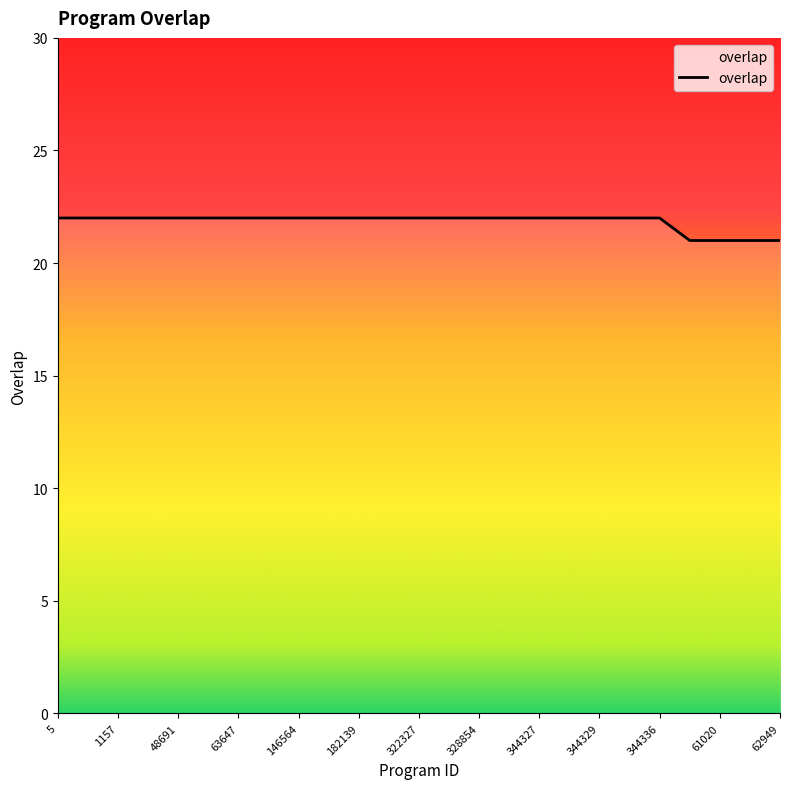

What is the smallest value displayed?

21